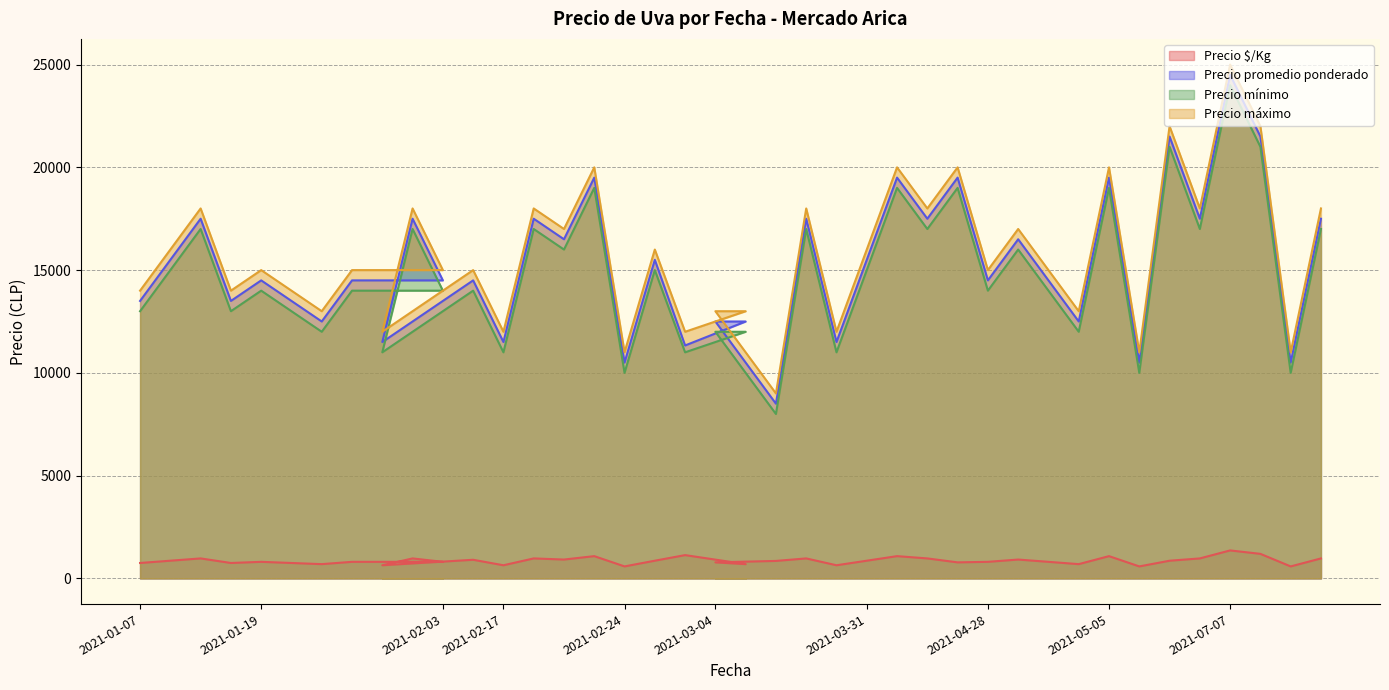

True or false: Precio mínimo has more than 2 points higher than both neighbors.

True